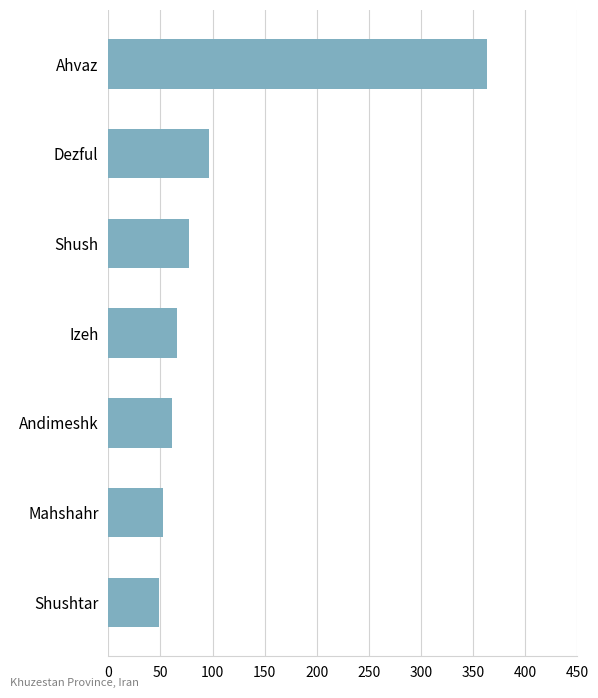

What is the difference between the second highest and second lowest values?

45